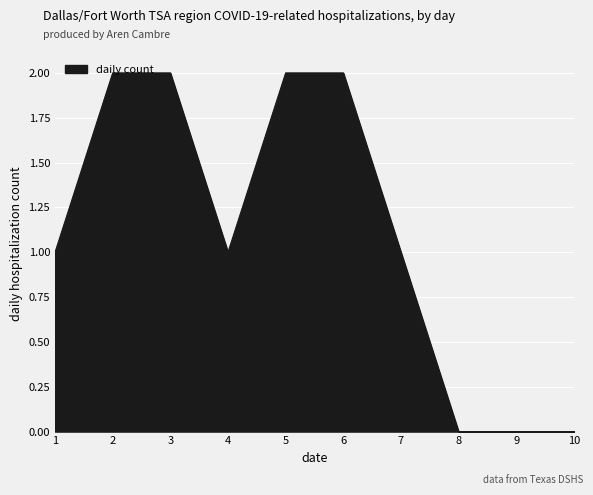

The chart shows a value of 2 at 6. True or false?

True